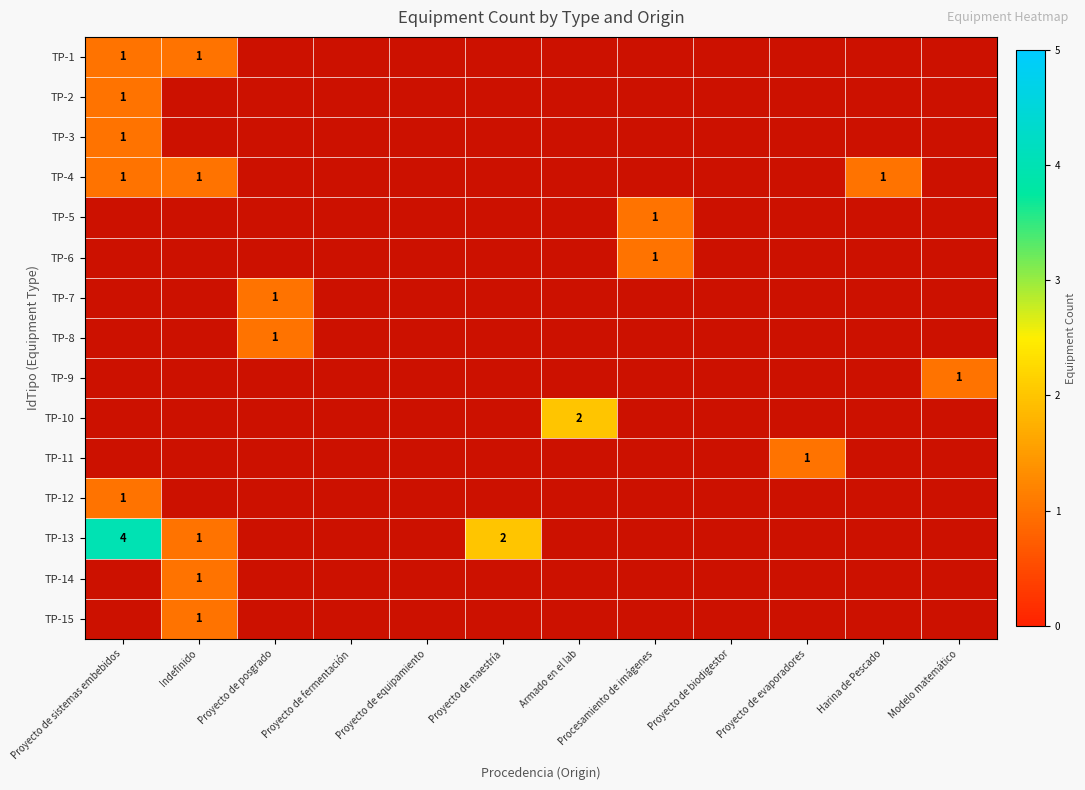

At which category does the chart reach its peak across all series?

Proyecto de sistemas embebidos